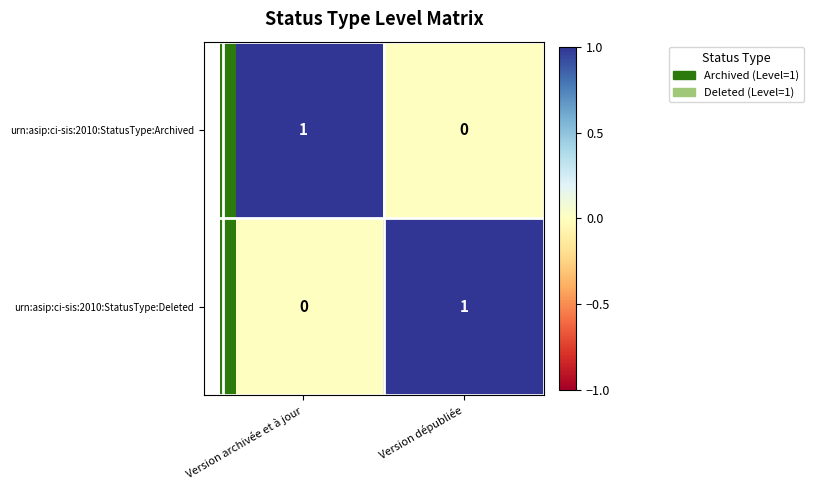

The urn:asip:ci-sis:2010:StatusType:Archived series shows 1 at Version archivée et à jour. True or false?

True